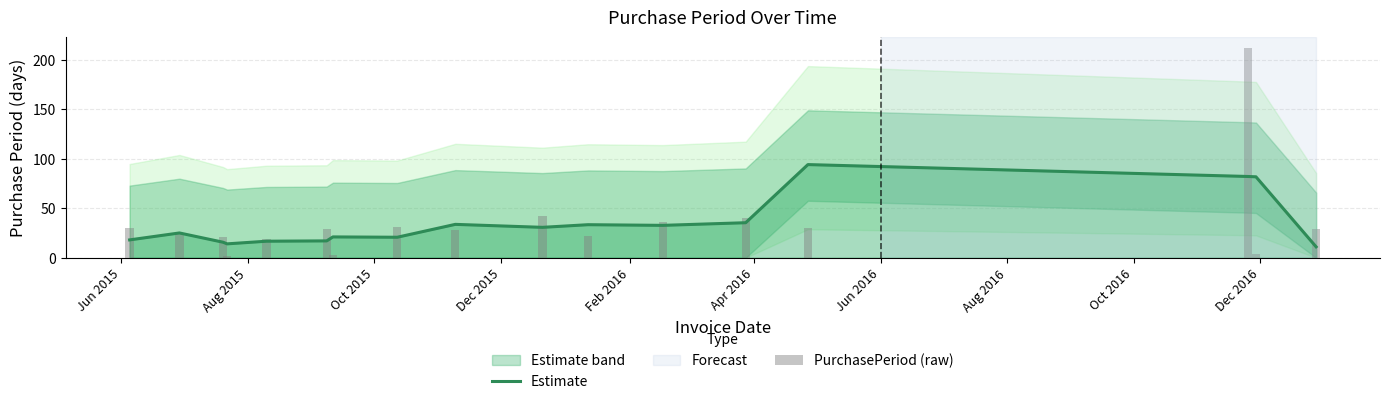

What is the lowest value of the Estimate series?

11.0